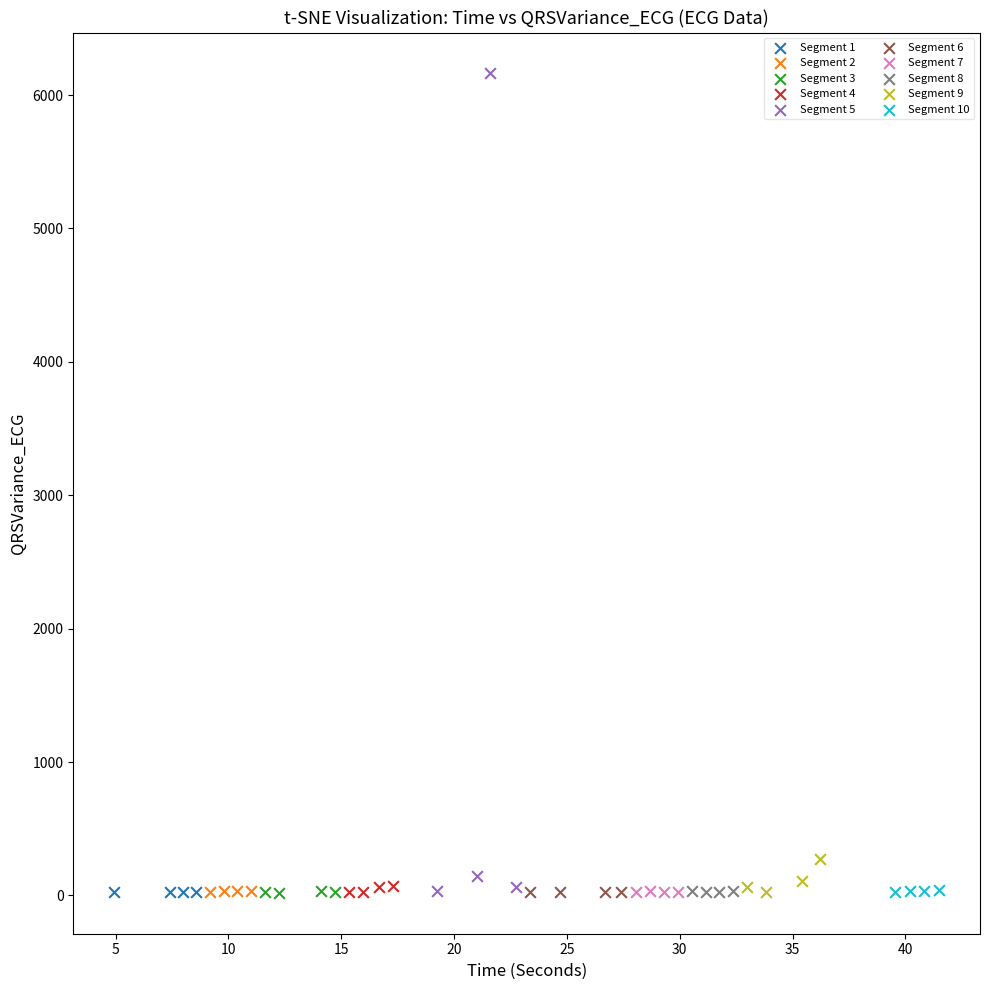

Which series has the widest spread of Y values?

Segment 5